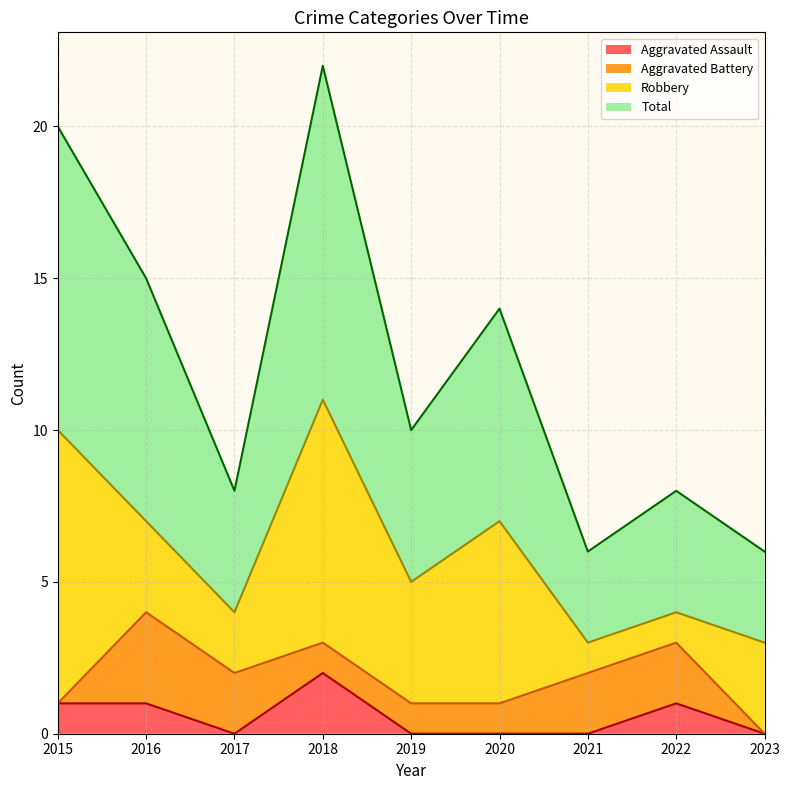

What is the sum of the Total values at 2022 and 2023?

14